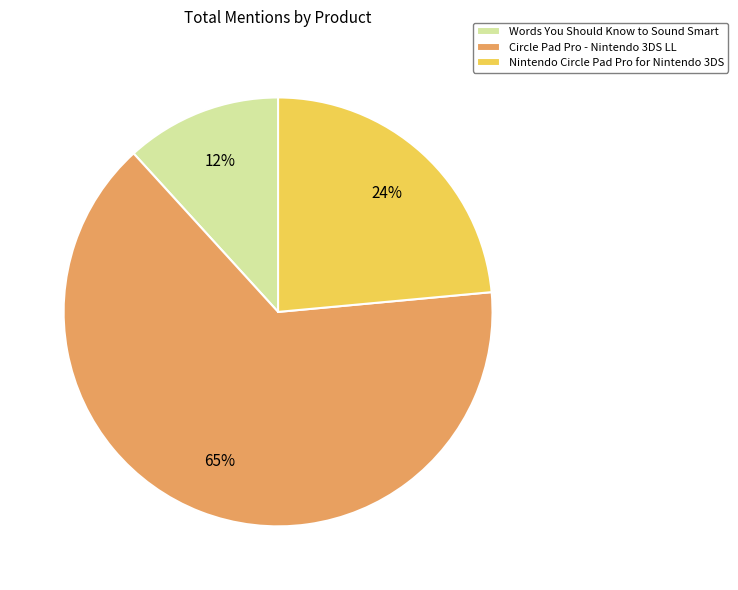

Rank the categories by value from lowest to highest.

Words You Should Know to Sound Smart, Nintendo Circle Pad Pro for Nintendo 3DS, Circle Pad Pro - Nintendo 3DS LL